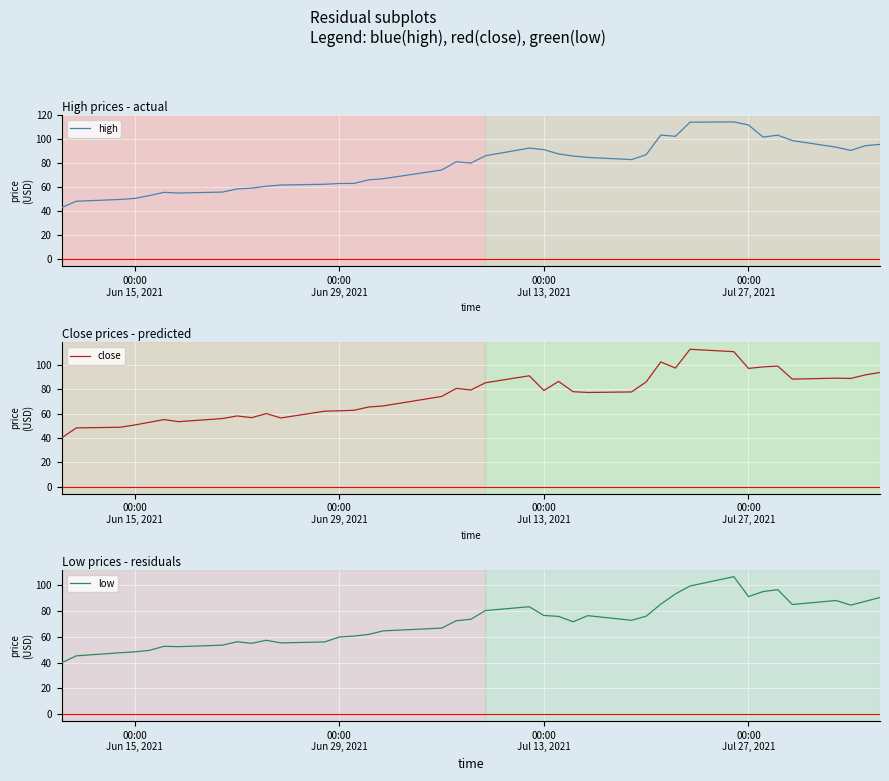

At 00:00 Jun 29, 2021, list the series in order from largest to smallest.

high, close, low